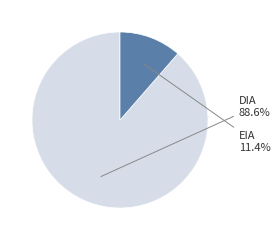

To the nearest percent, what is the difference between the largest and smallest slice percentages?

77%